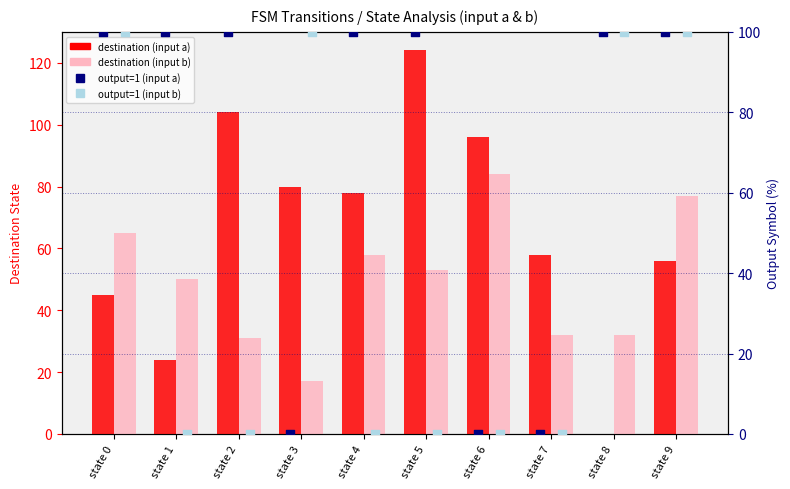

What are all the series names shown in the legend?

destination (input a), destination (input b), output=1 (input a), output=1 (input b)